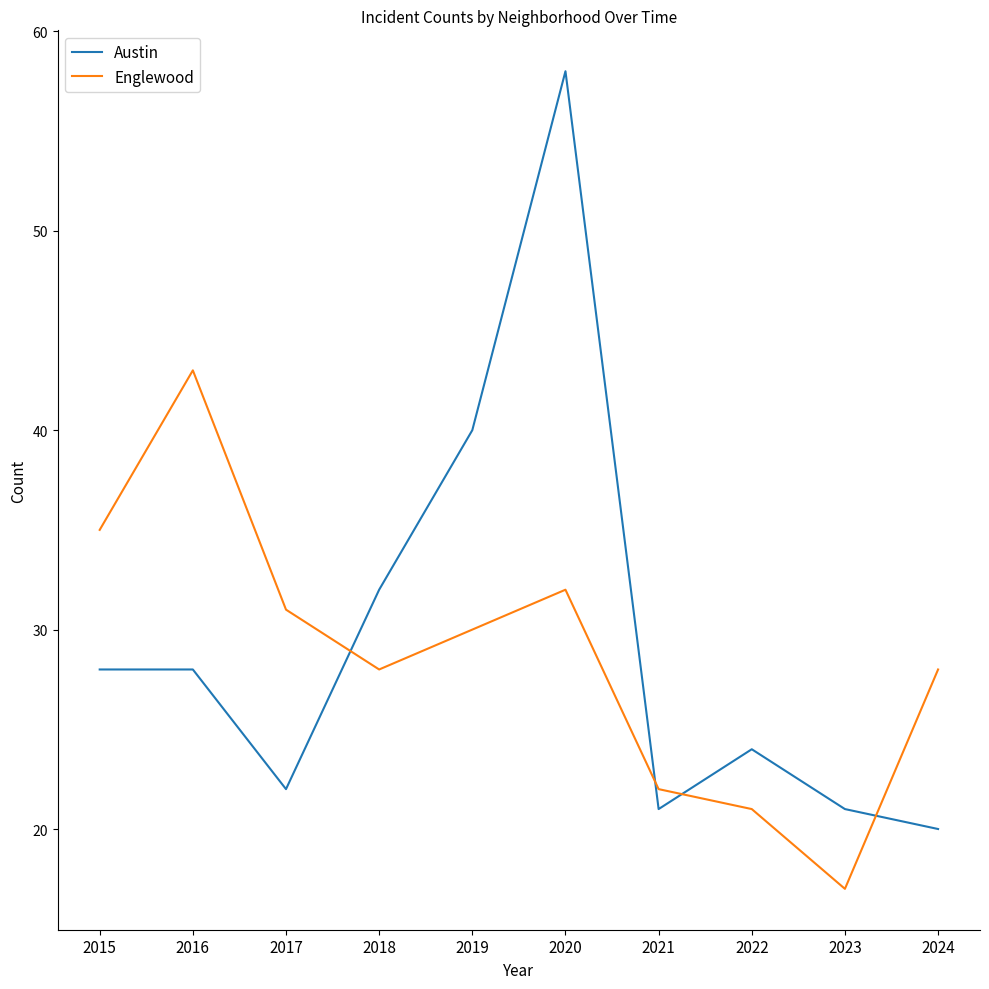

Which category has the lowest value across all series?

2023